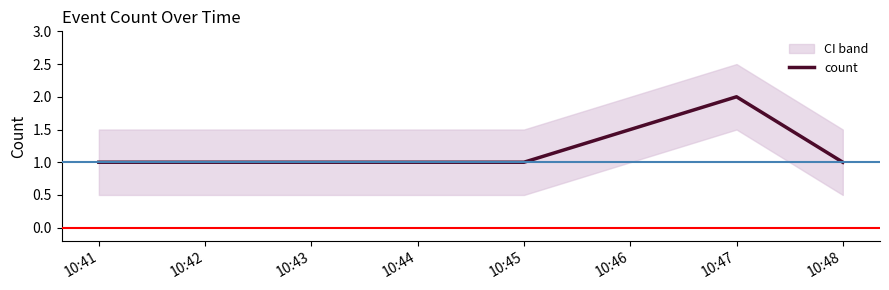

Does the chart have visible grid lines?

No